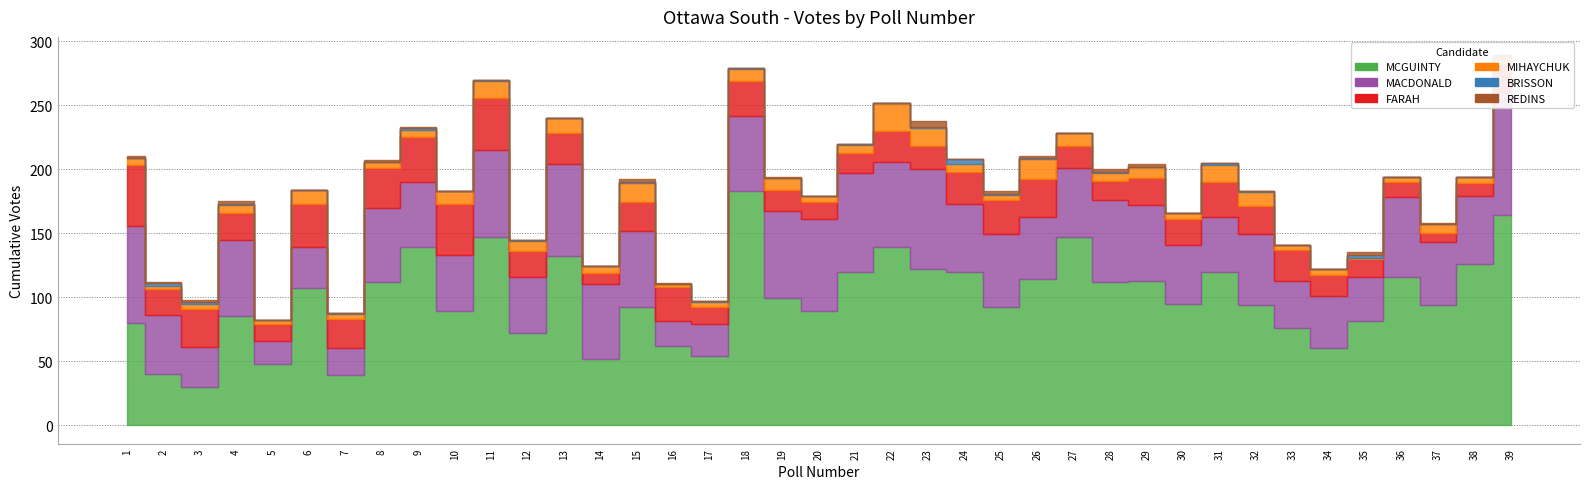

What is the average value of the FARAH series?

22